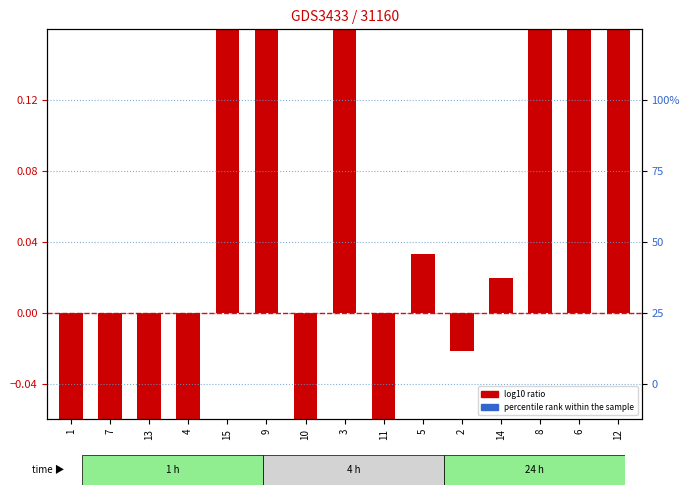

What is the difference between the second highest and second lowest values?

1.4